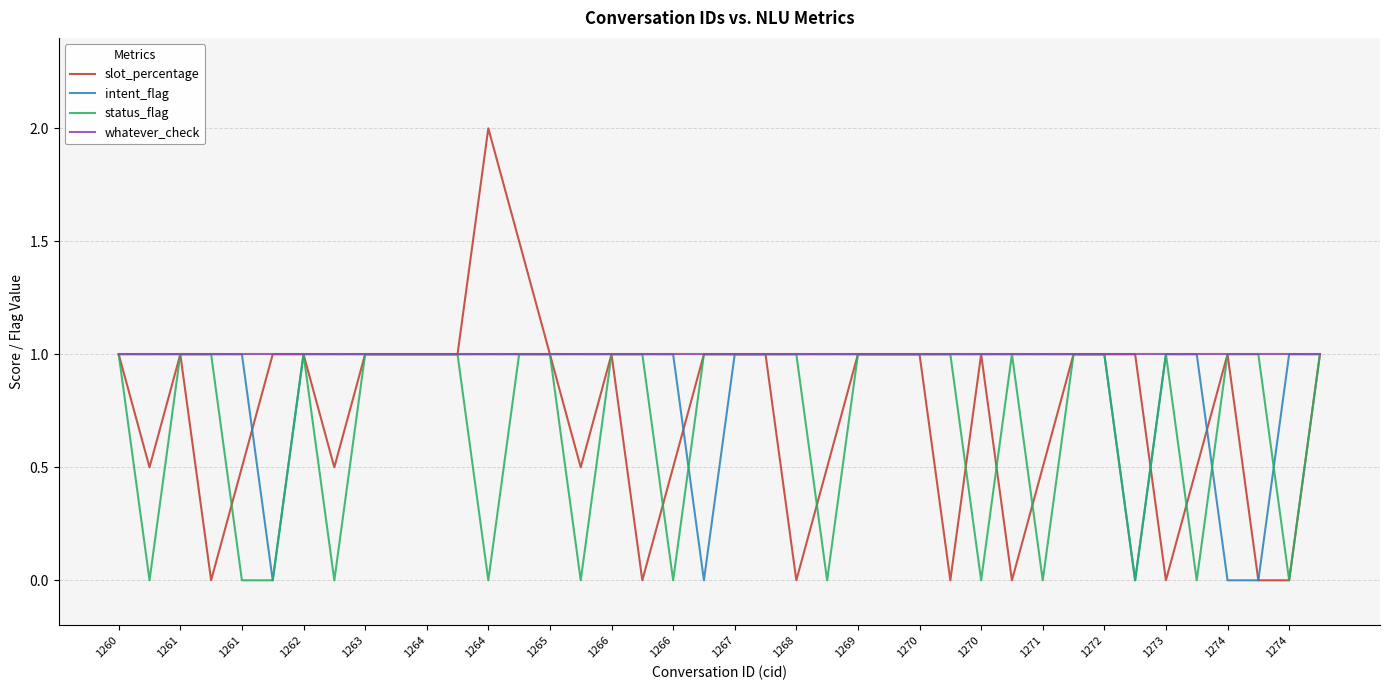

Which series has the widest spread of values?

slot_percentage